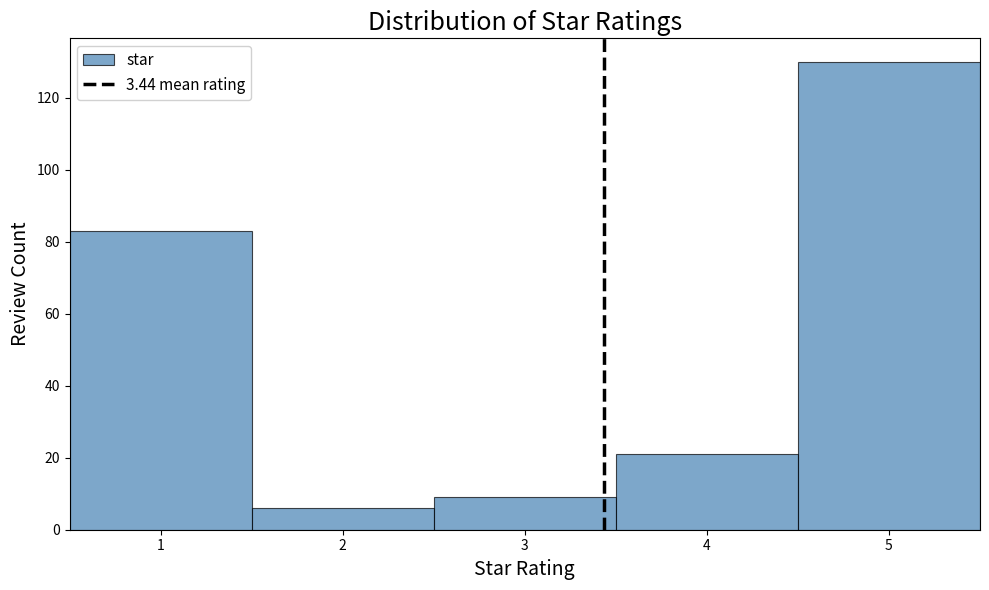

Reading left to right, list every bar in this chart as the range it spans on the x-axis followed by its height. The values are not printed on the chart, so give them approximately, as read against the axis.

0.5 to 1.5: 84
1.5 to 2.5: 6
2.5 to 3.5: 10
3.5 to 4.5: 22
4.5 to 5.5: 130